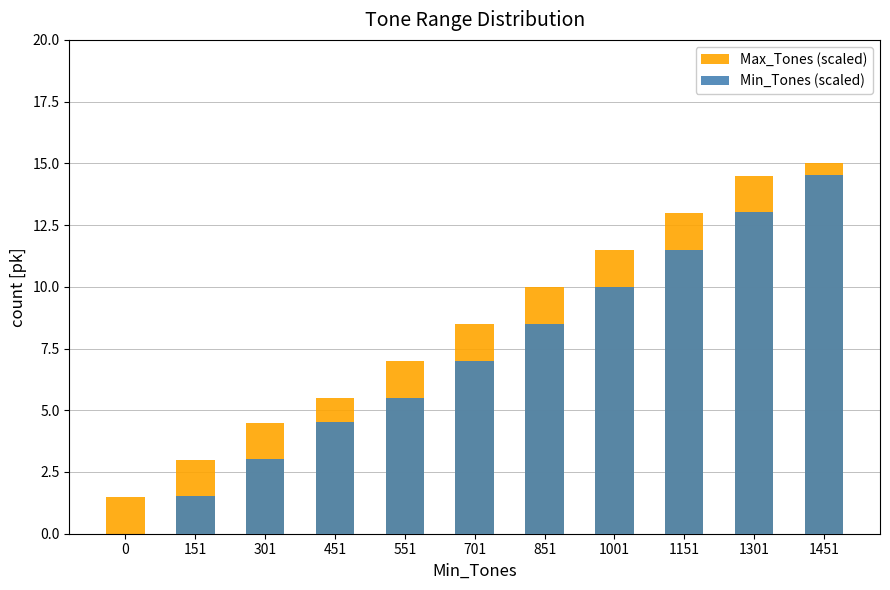

What is the value of the Max_Tones (scaled) bar at the 6th from the left?

8.5